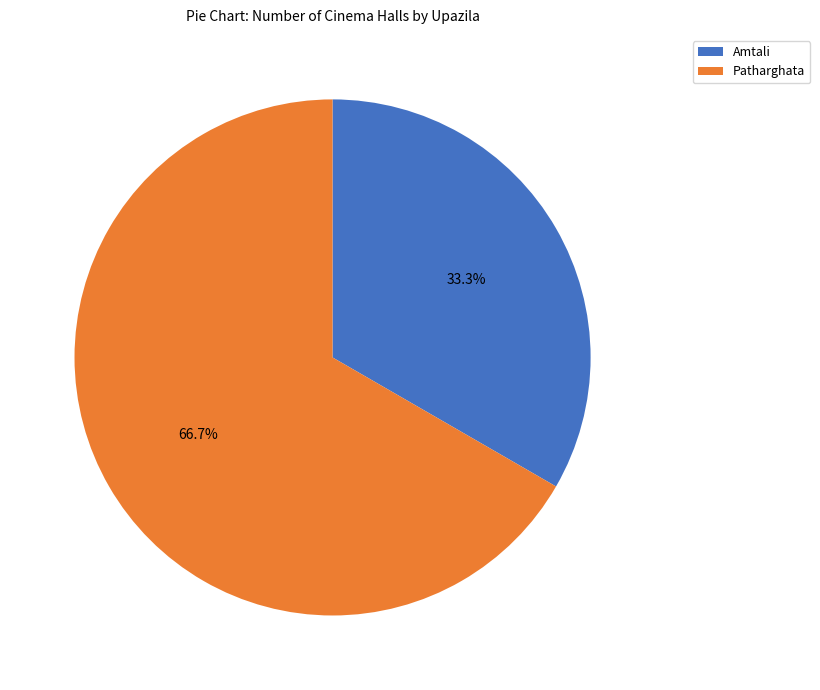

How much of the chart is everything except Amtali?

66.7%